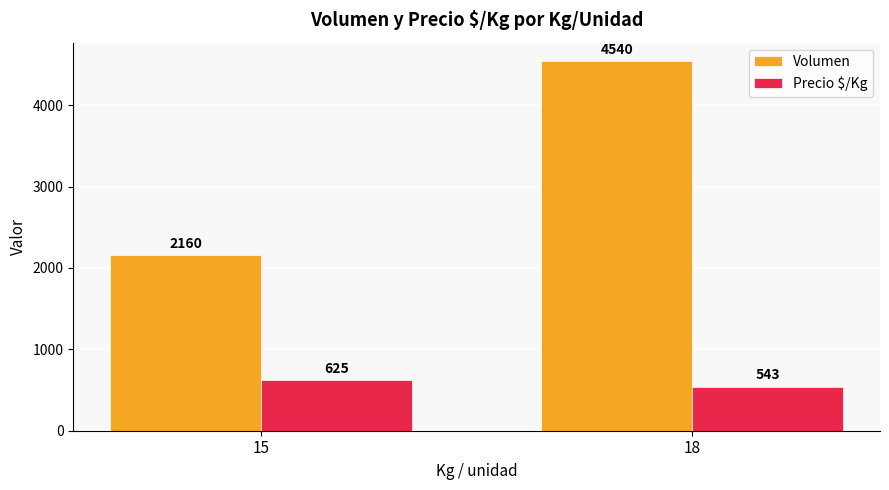

Which series has the largest range (max minus min)?

Volumen